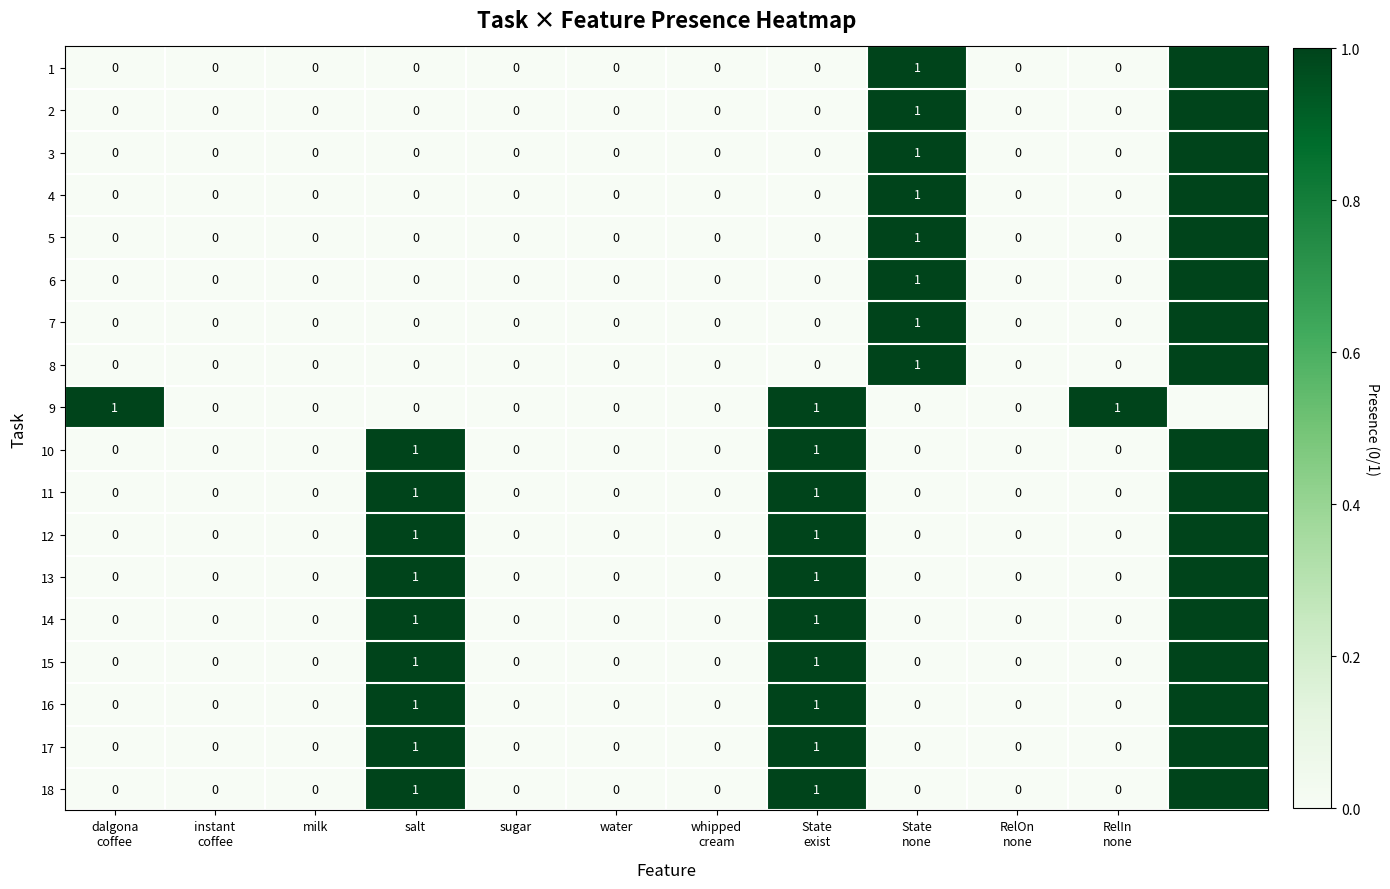

How many 18 values are between 0 and 1?

12